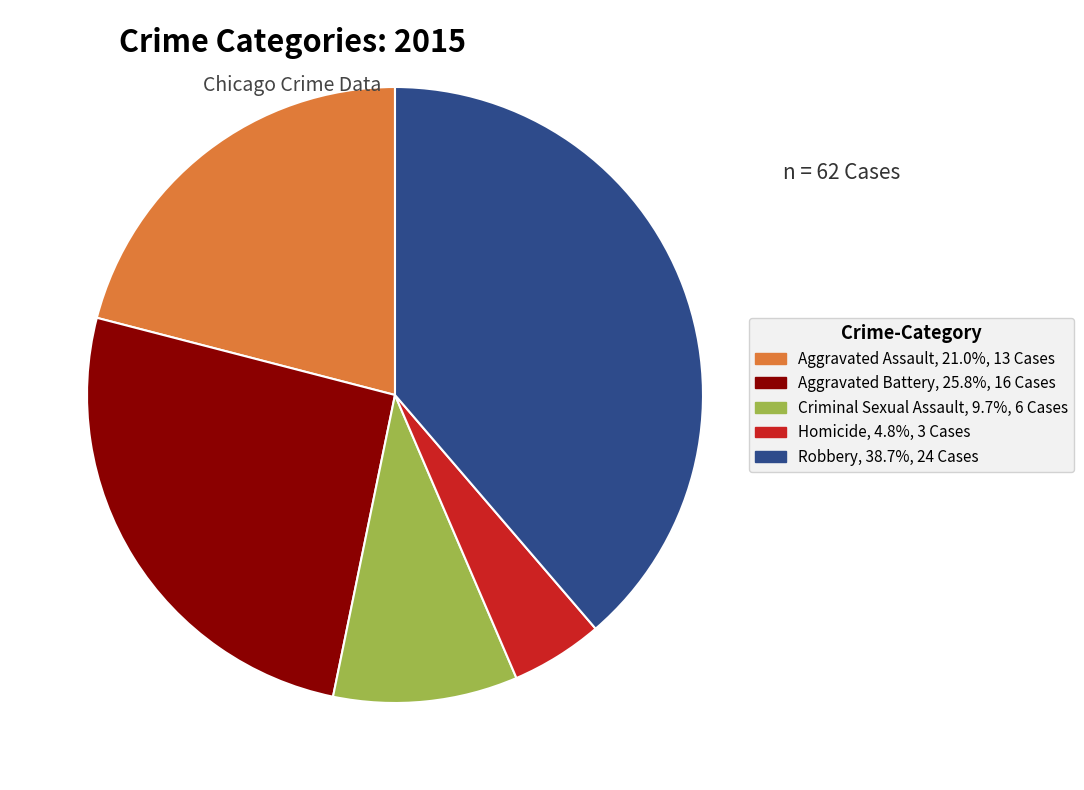

What is the ratio of the value at Aggravated Battery to the value at Homicide?

5.3